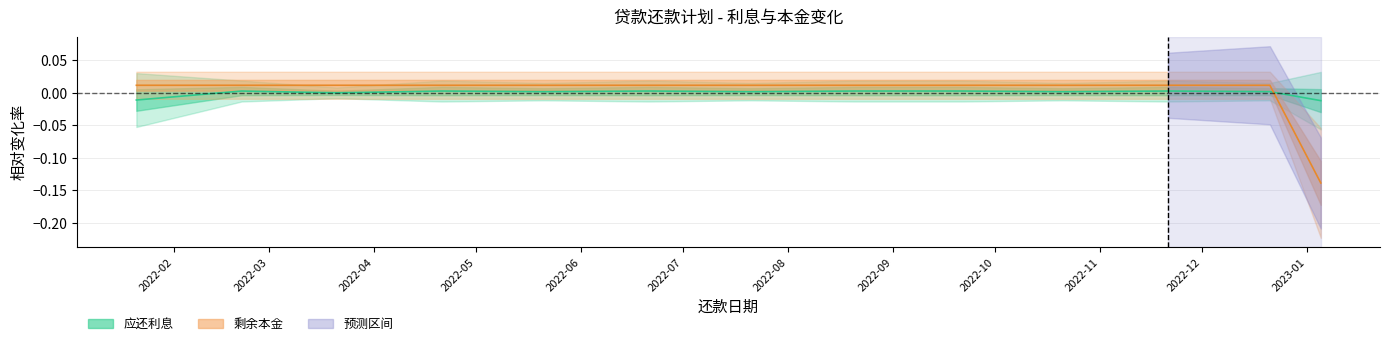

Rank the series at 9 from highest to lowest value.

剩余本金, 应还利息